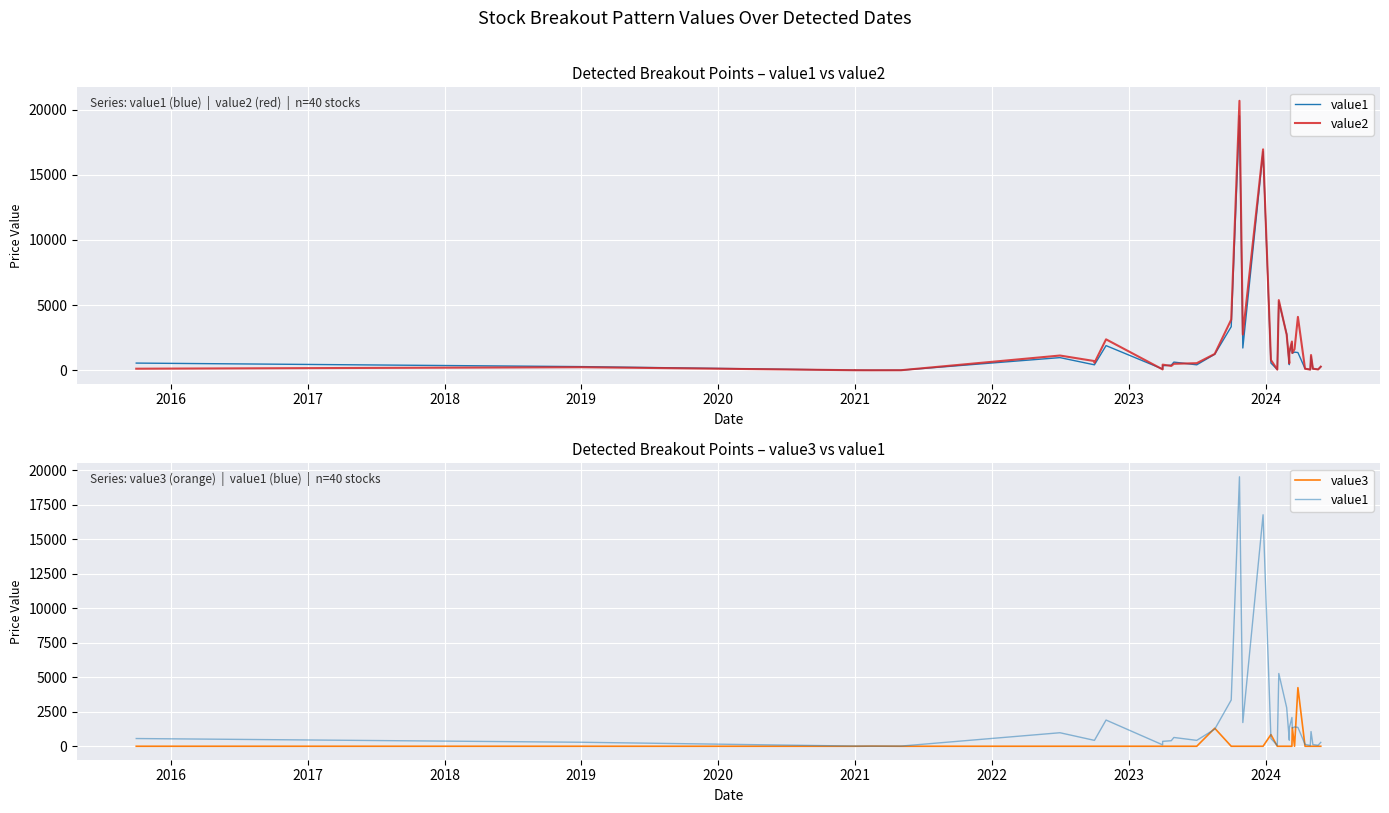

True or false: value1 has a value of 155.5 at 37.

False